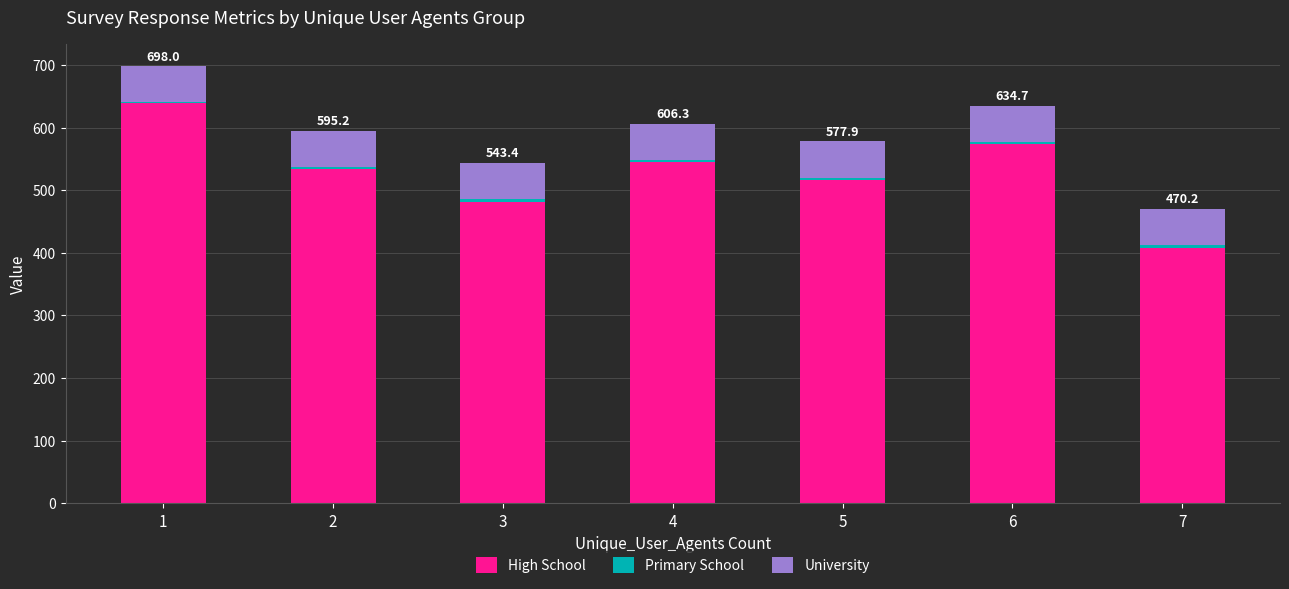

What is the sum of all High School values?

3696.5